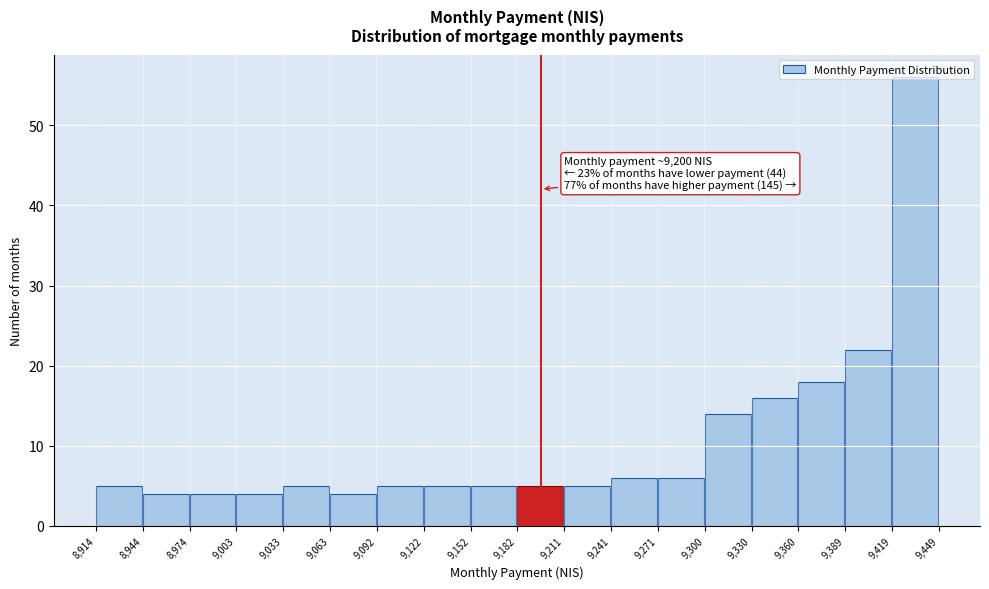

Which range on the x-axis has the tallest bar?

9,419 to 9,449